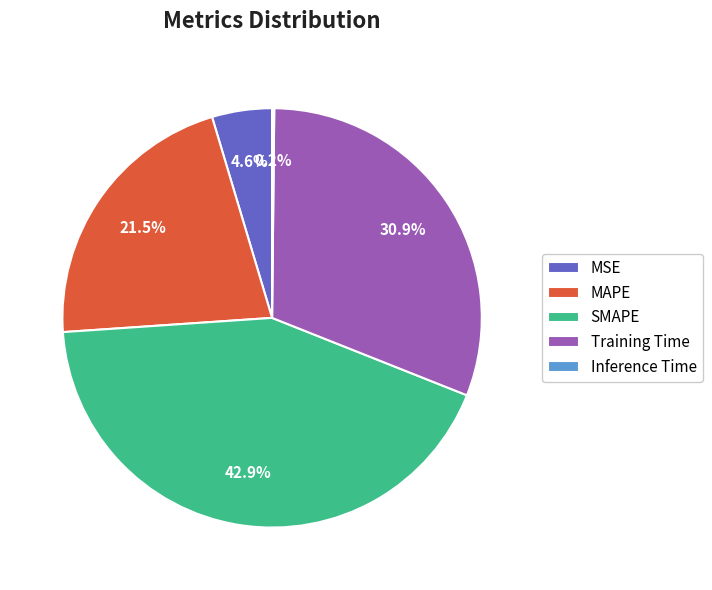

What is the largest slice in the pie chart?

SMAPE